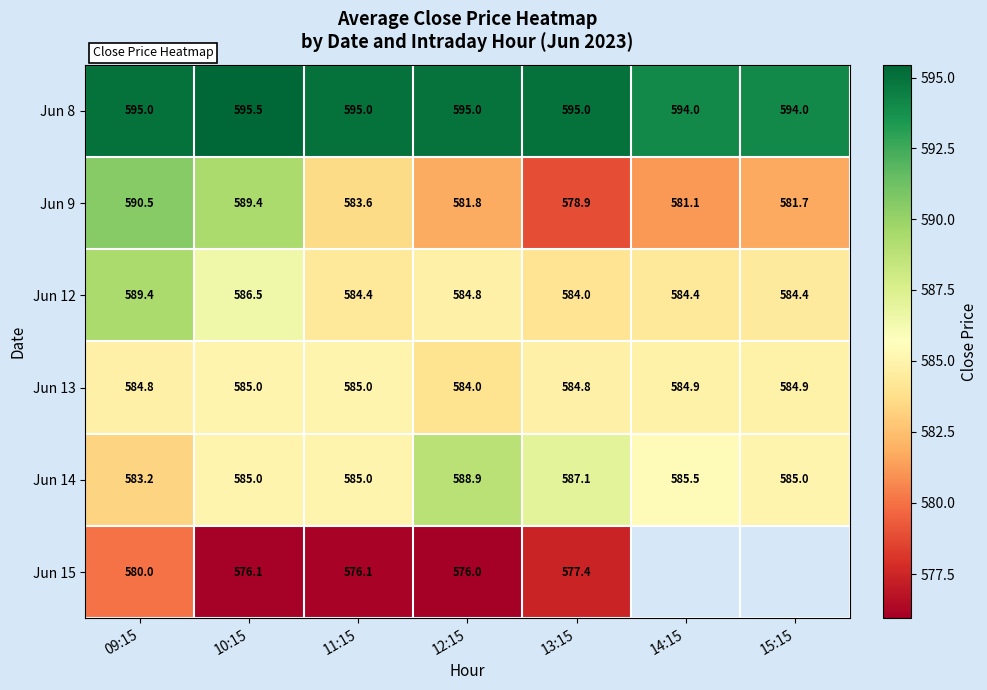

What is the highest value of the Jun 12 series?

589.4